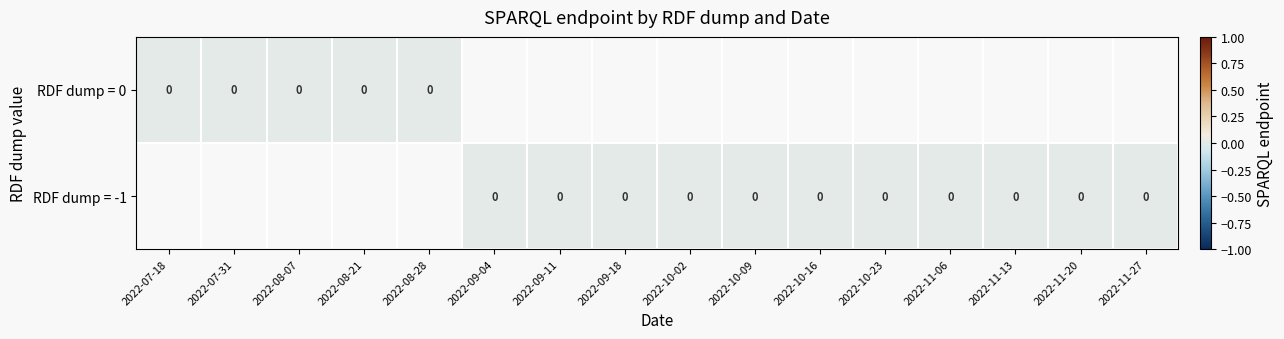

How many categories are shown in the chart?

16